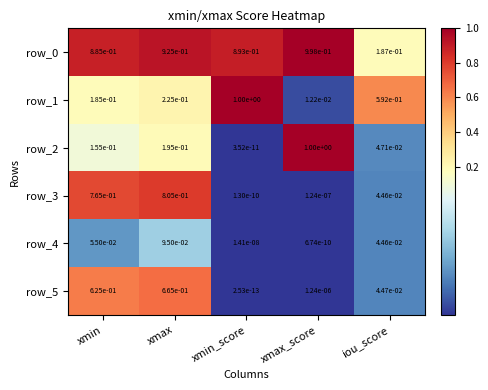

Rank the categories by row_2 value from lowest to highest.

xmin_score, iou_score, xmin, xmax, xmax_score